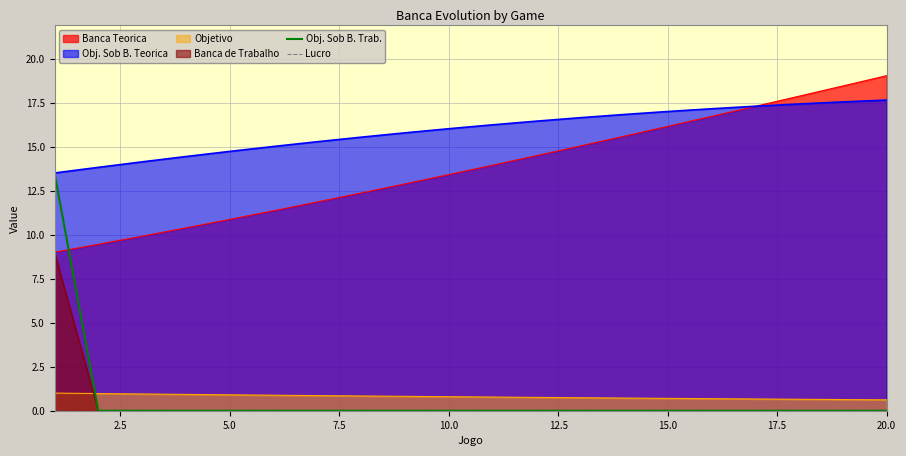

The Objetivo series shows 0.9 at 5.0. True or false?

True